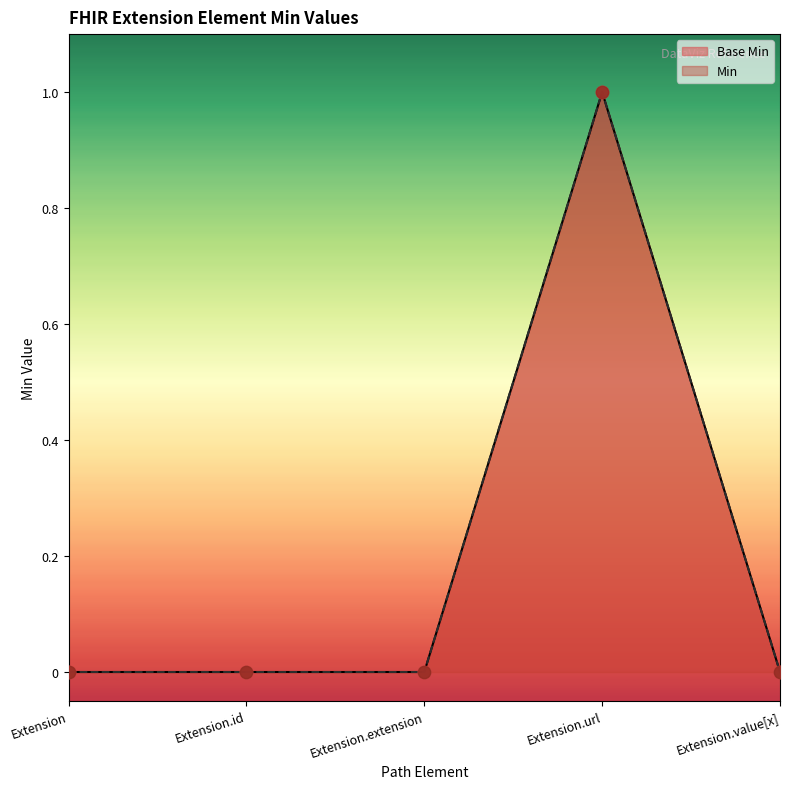

Which has a higher value, Extension.value[x] or Extension.id?

Extension.value[x]